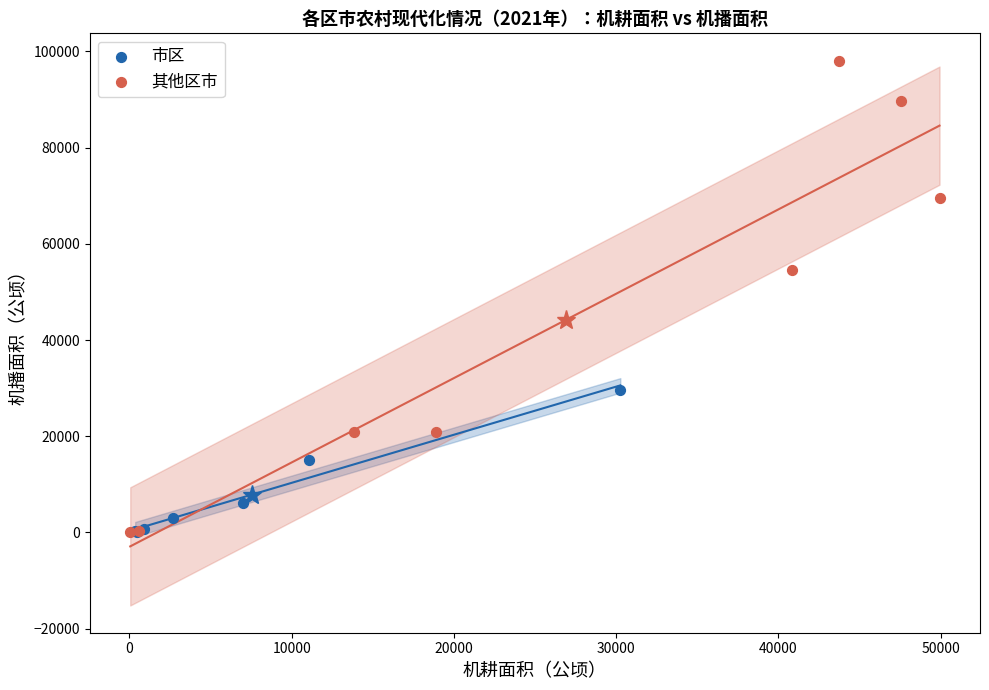

Which series contains the highest Y value?

其他区市